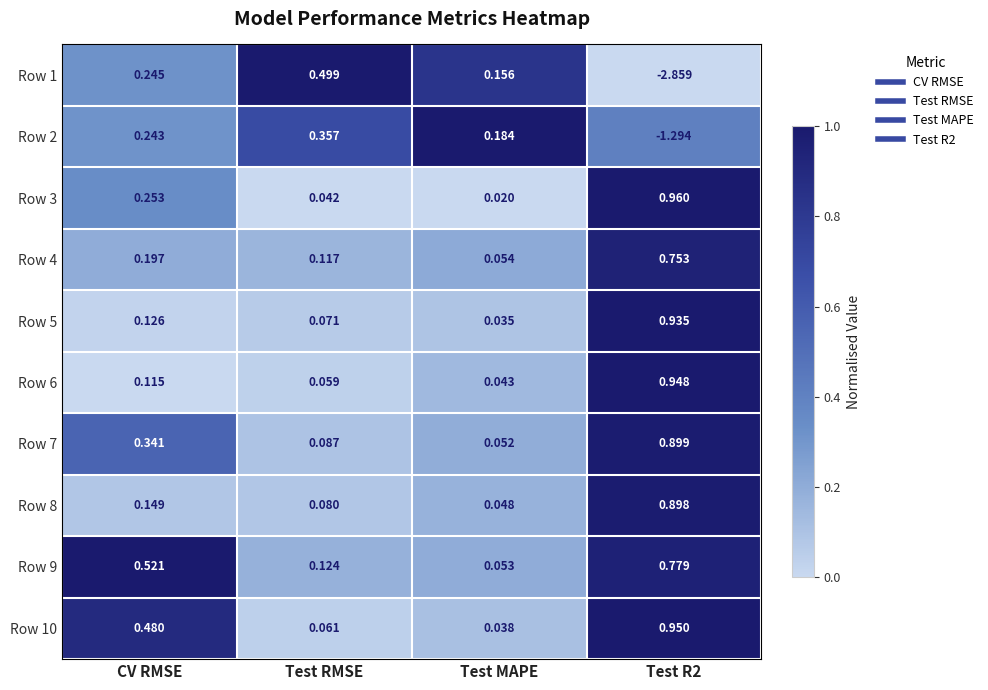

At which label does Row 7 reach its minimum?

Test MAPE